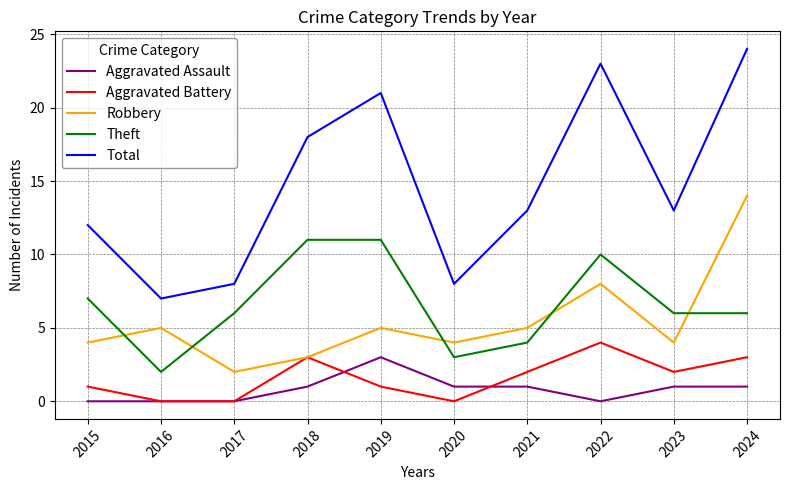

Reading left to right, extract all data points from this chart.

Aggravated Assault: 2015=0	2016=0	2017=0	2018=1	2019=3	2020=1	2021=1	2022=0	2023=1	2024=1
Aggravated Battery: 2015=1	2016=0	2017=0	2018=3	2019=1	2020=0	2021=2	2022=4	2023=2	2024=3
Robbery: 2015=4	2016=5	2017=2	2018=3	2019=5	2020=4	2021=5	2022=8	2023=4	2024=14
Theft: 2015=7	2016=2	2017=6	2018=11	2019=11	2020=3	2021=4	2022=10	2023=6	2024=6
Total: 2015=12	2016=7	2017=8	2018=18	2019=21	2020=8	2021=13	2022=23	2023=13	2024=24